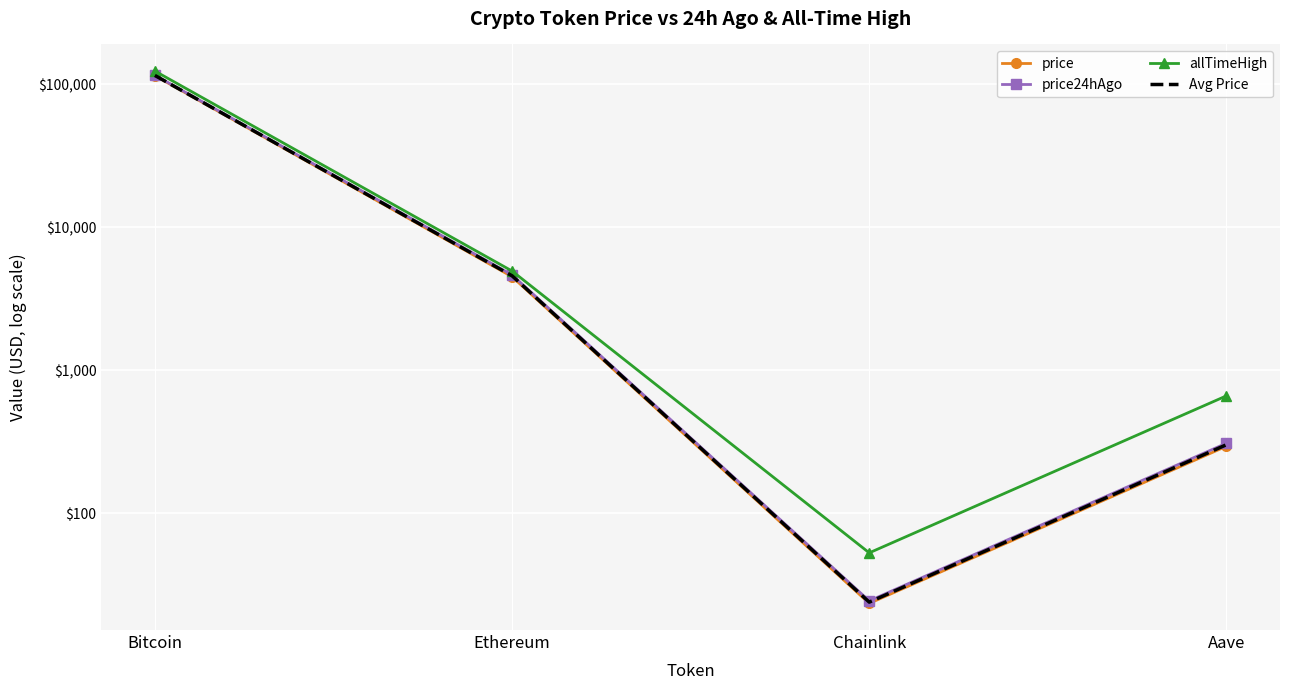

The allTimeHigh series shows 189219.8 at Bitcoin. True or false?

False